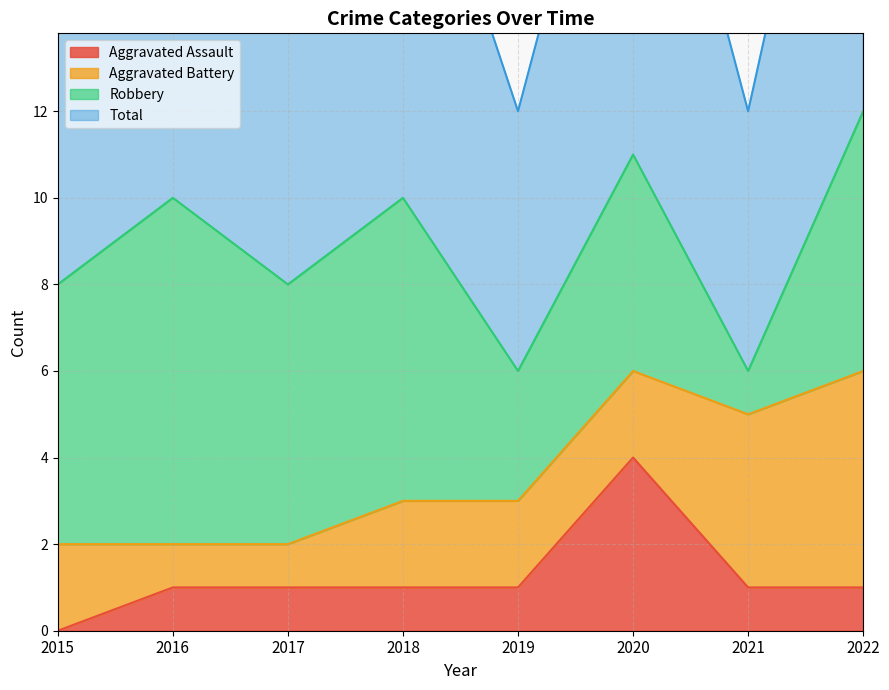

What is the approximate value of Aggravated Assault at 2021?

1